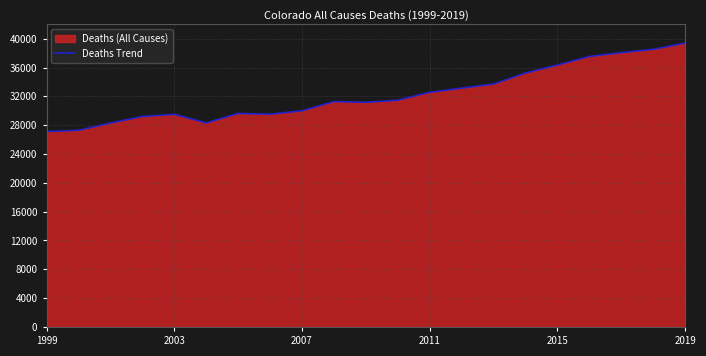

What is the greatest value displayed?

39390